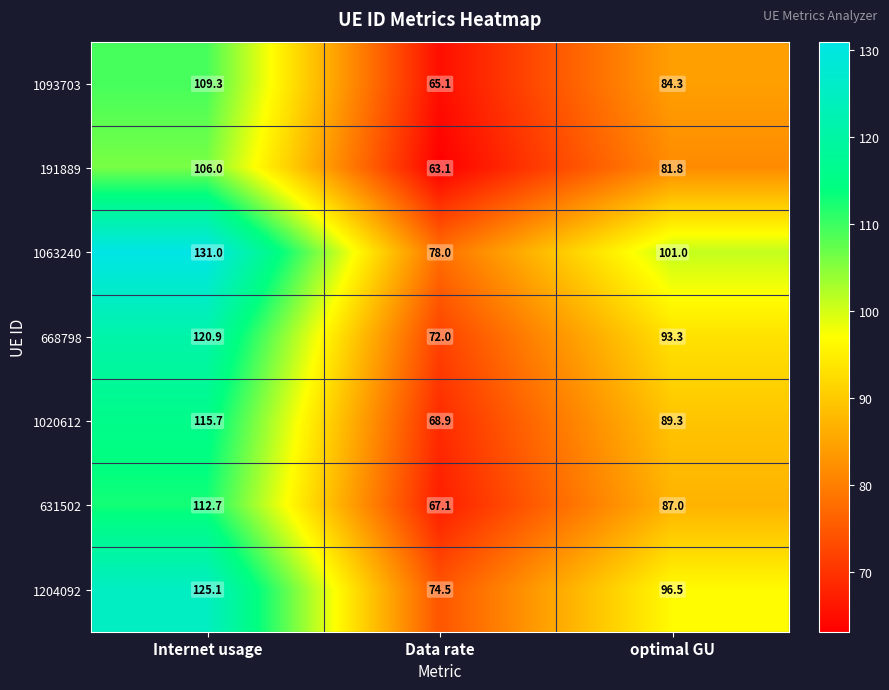

The value of 1204092 at optimal GU is 96.5. True or false?

True